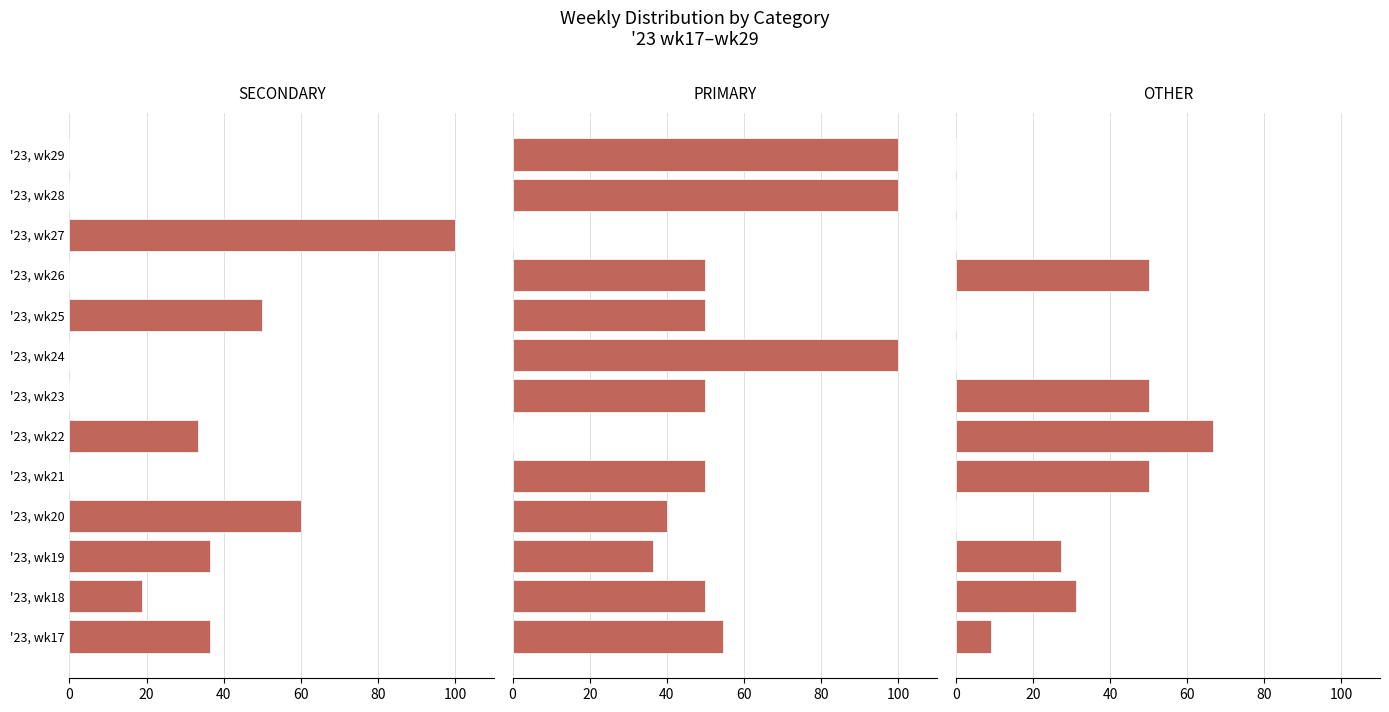

True or false: PRIMARY has a value of 40.8 at '23, wk28.

False